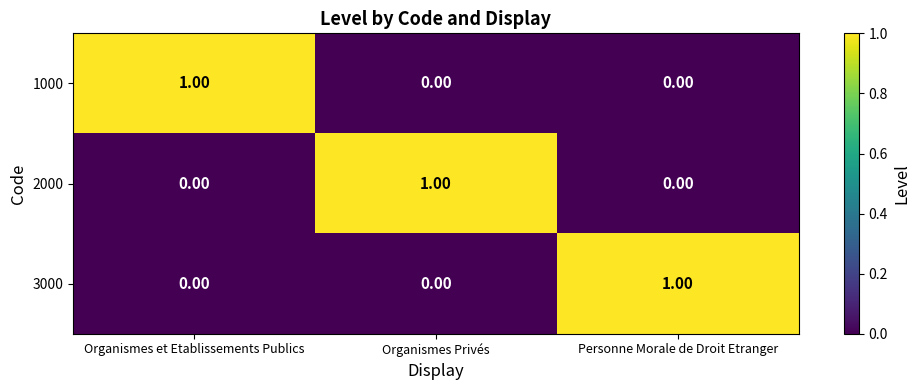

Is the value of 2000 at Personne Morale de Droit Etranger greater than the value of 3000 at Personne Morale de Droit Etranger?

No